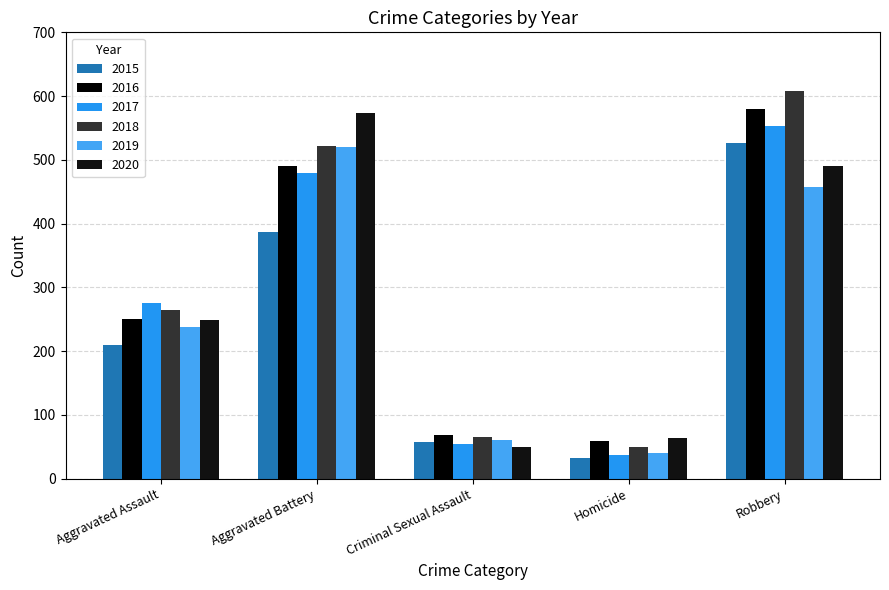

Is the value of 2017 at Robbery greater than the value of 2018 at Aggravated Battery?

Yes